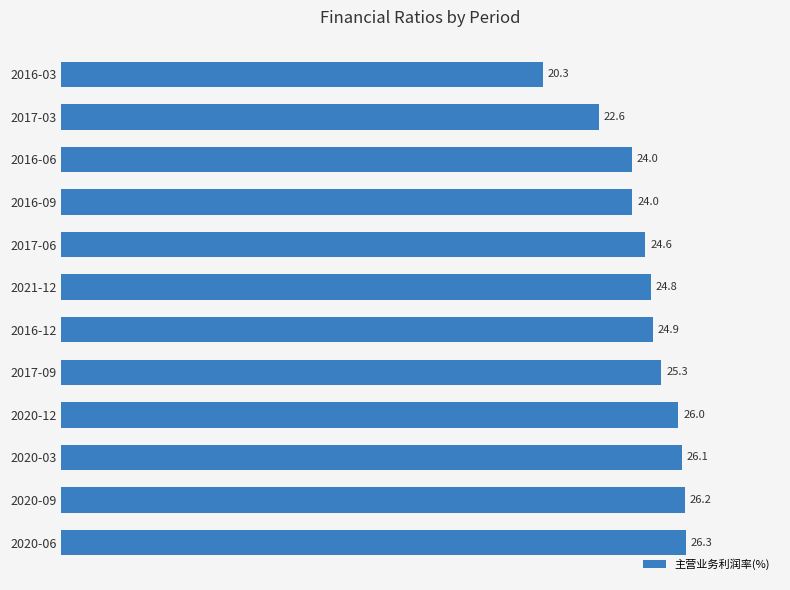

At which label is the value closest to 23?

2017-03